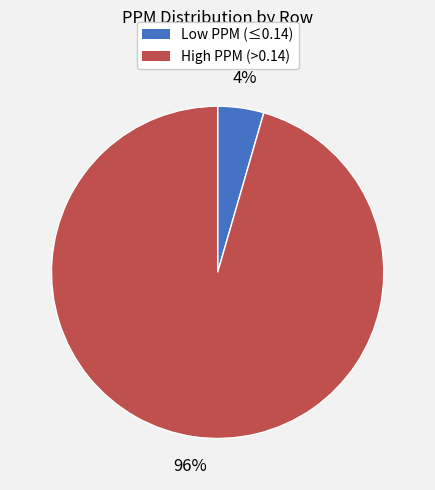

Is there any slice that represents more than half of the pie?

Yes